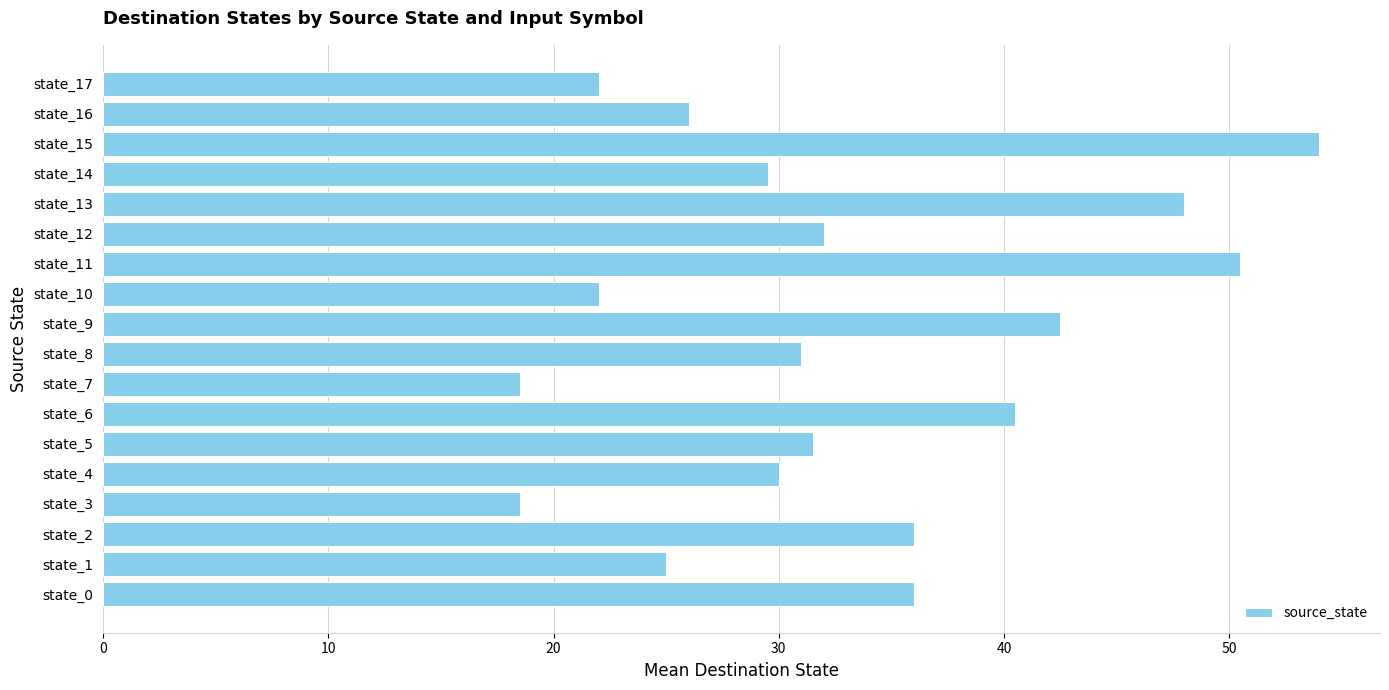

How many distinct data groups are displayed?

1